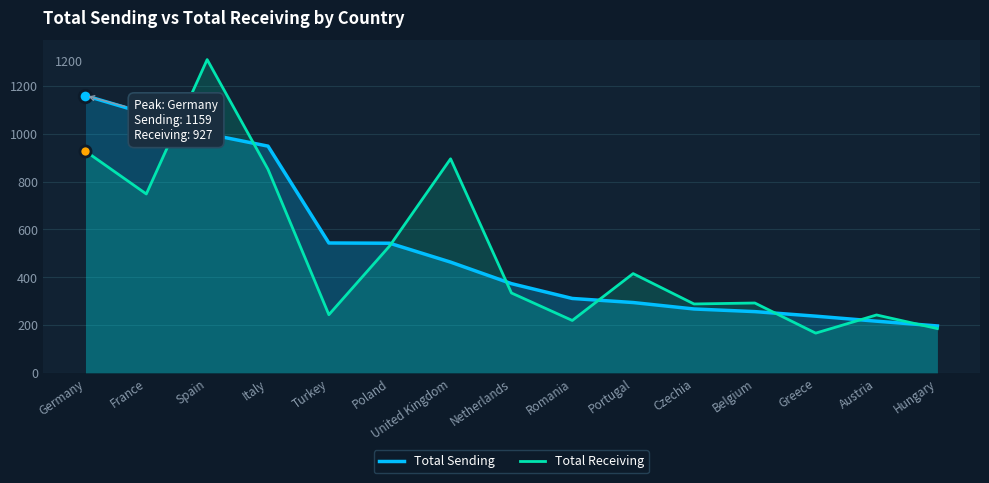

How many intersections are there between Total Receiving and Total Sending?

8